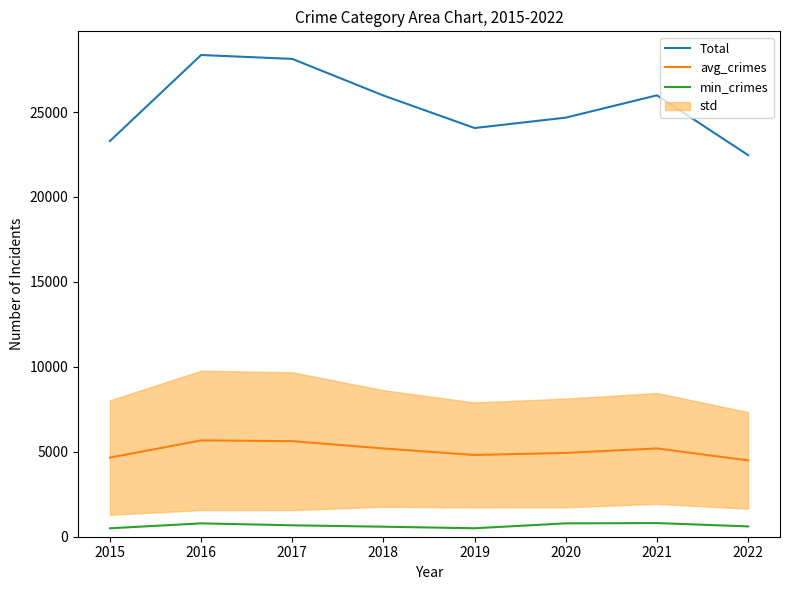

Which category has the lowest value in the avg_crimes series?

2022